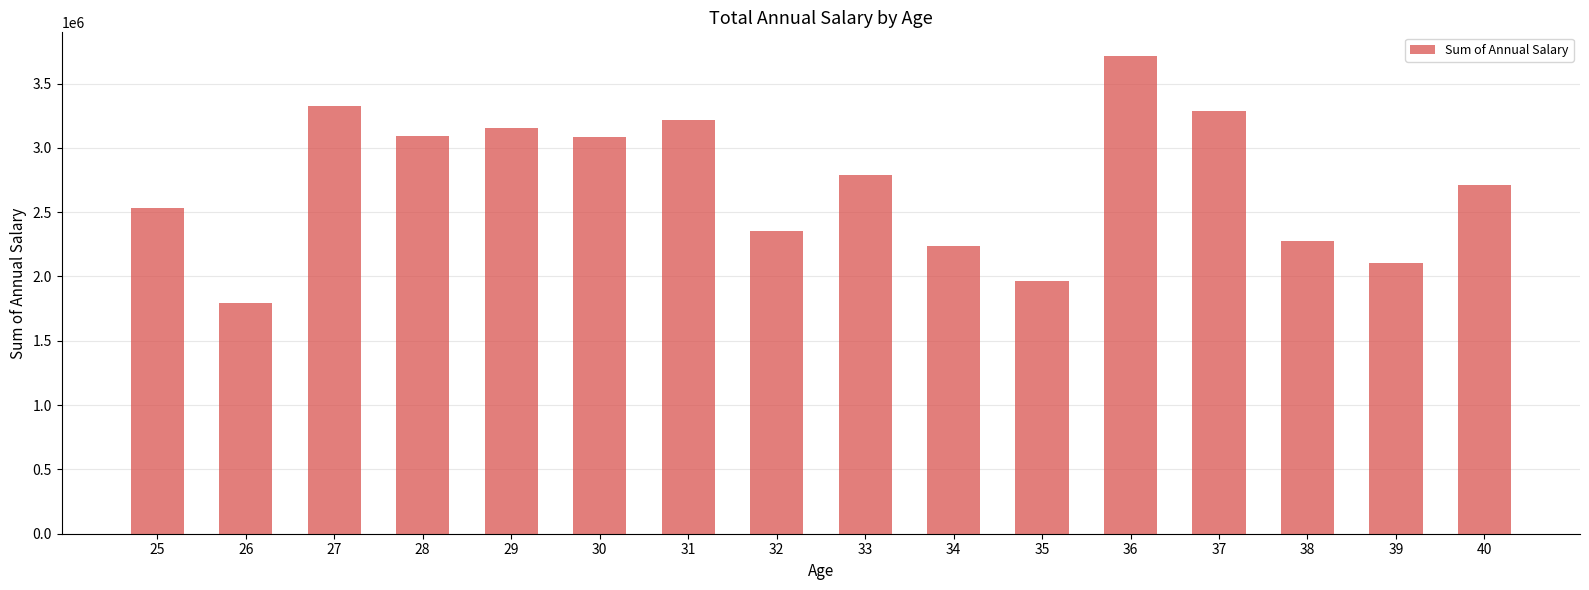

What is the ratio of the value at 28 to the value at 27?

0.9